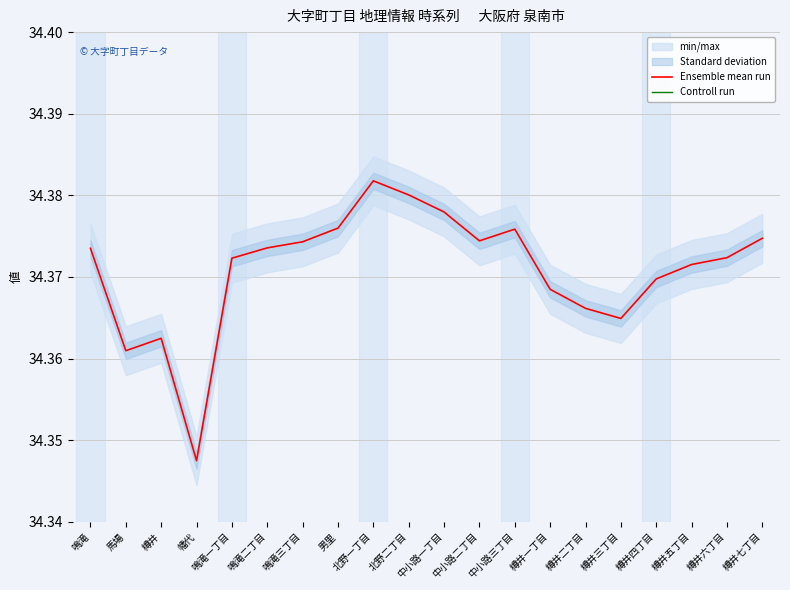

What are all the series names shown in the legend?

Ensemble mean run, Controll run